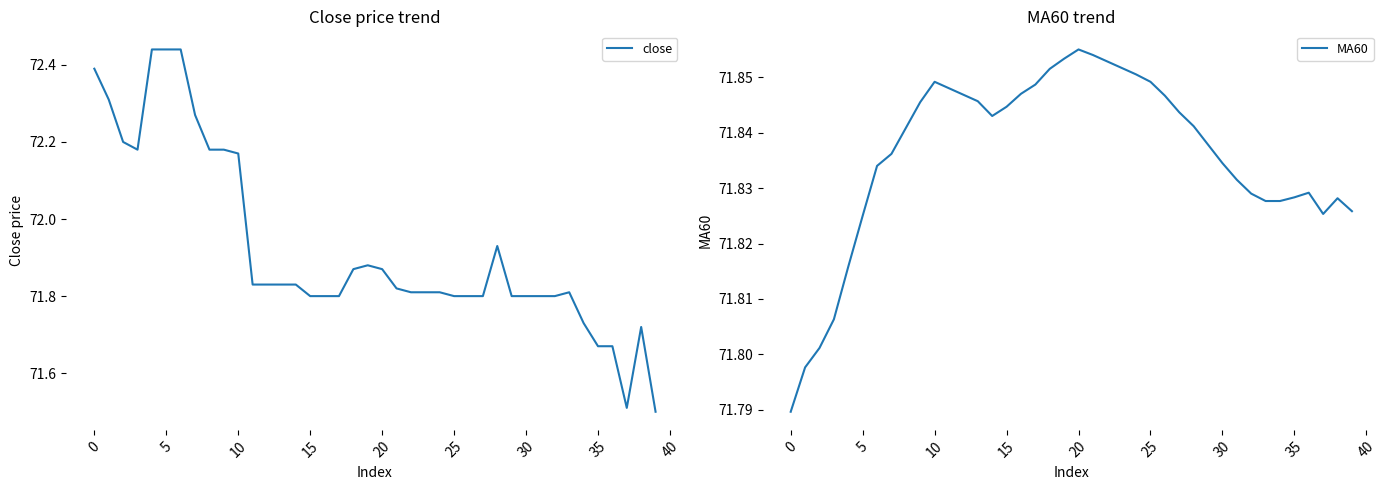

Reading left to right, list all the values displayed in this chart.

close: 72.4	72.3	72.2	72.2	72.4	72.4	72.4	72.3	72.2	72.2	72.2	71.8	71.8	71.8	71.8	71.8	71.8	71.8	71.9	71.9	71.9	71.8	71.8	71.8	71.8	71.8	71.8	71.8	71.9	71.8	71.8	71.8	71.8	71.8	71.7	71.7	71.7	71.5	71.7	71.5
MA60: 71.8	71.8	71.8	71.8	71.8	71.8	71.8	71.8	71.8	71.8	71.8	71.8	71.8	71.8	71.8	71.8	71.8	71.8	71.9	71.9	71.9	71.9	71.9	71.9	71.9	71.8	71.8	71.8	71.8	71.8	71.8	71.8	71.8	71.8	71.8	71.8	71.8	71.8	71.8	71.8